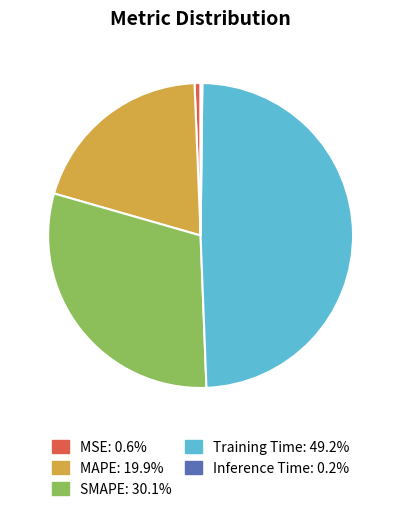

Between SMAPE and MAPE, which is larger?

SMAPE